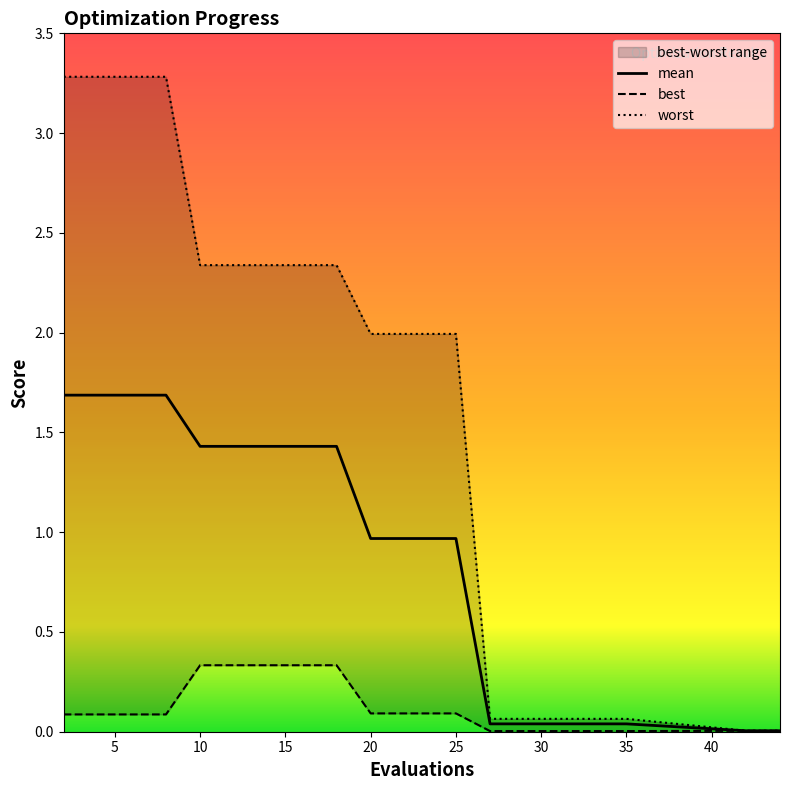

What is the highest value of the mean series?

1.7